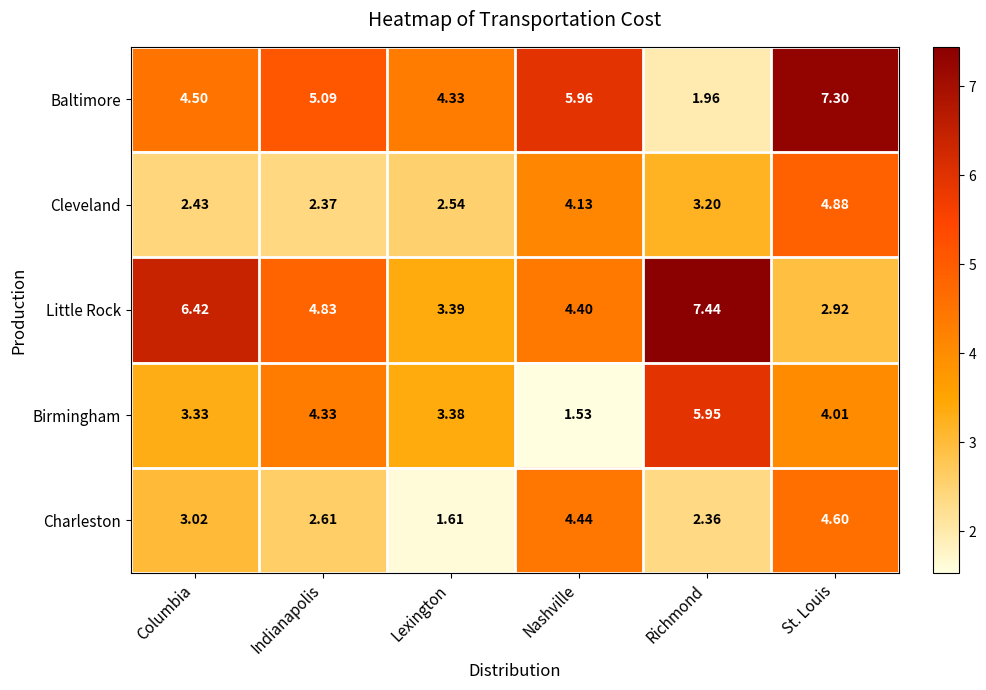

At which label does Birmingham reach its minimum?

Nashville